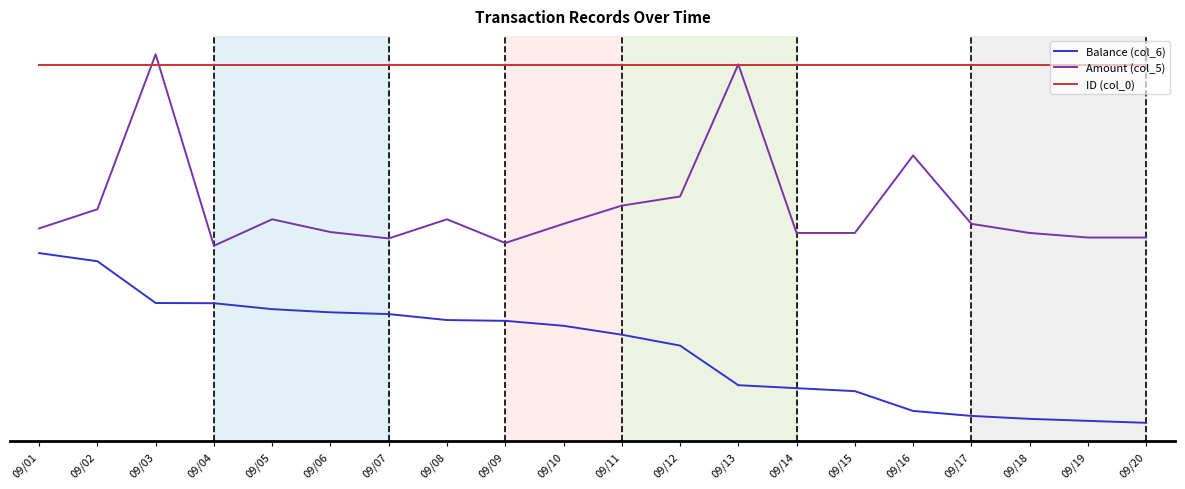

Does the chart have visible grid lines?

No